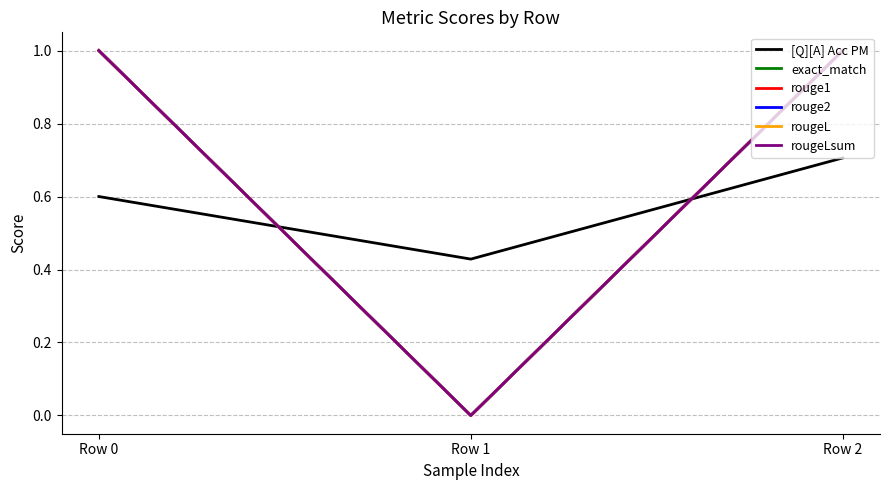

The rouge1 series shows 0.0 at Row 1. True or false?

True